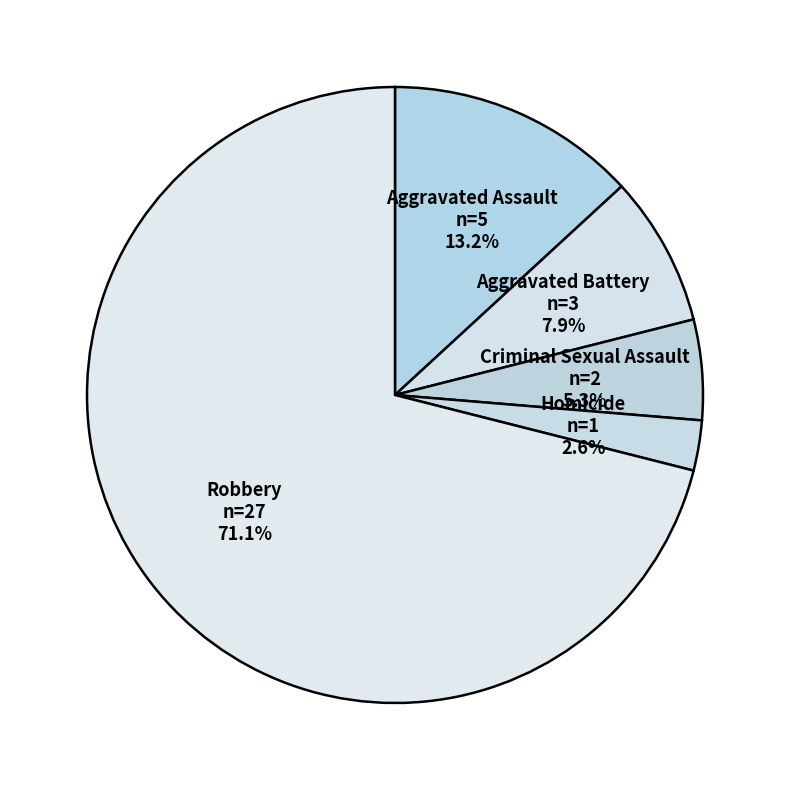

What percentage do Aggravated Battery and Robbery together represent?

78.9%